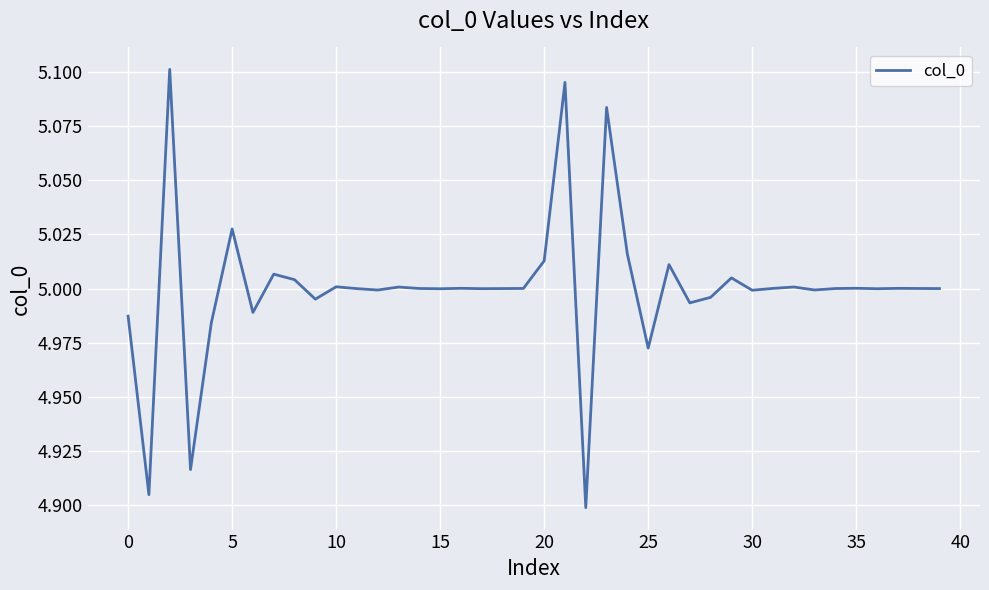

True or false: the data shows 2.4 at 20.

False